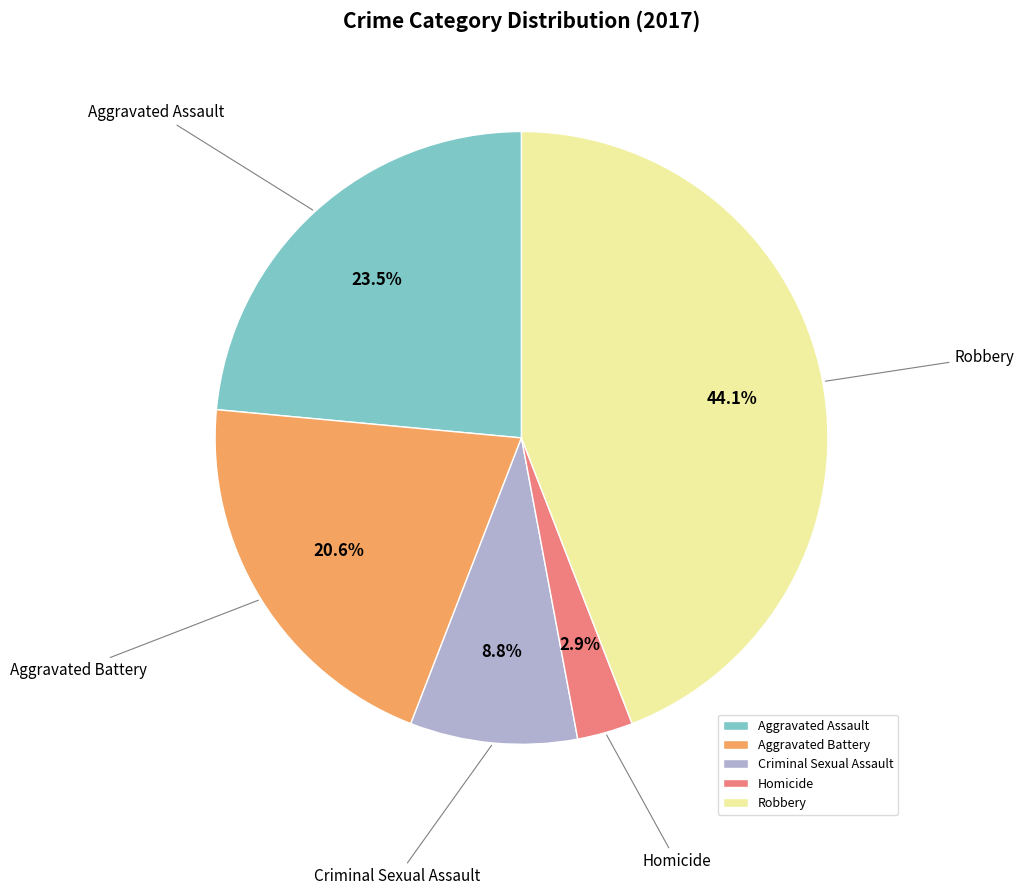

To the nearest percent, what percentage of the pie is Aggravated Battery?

21%